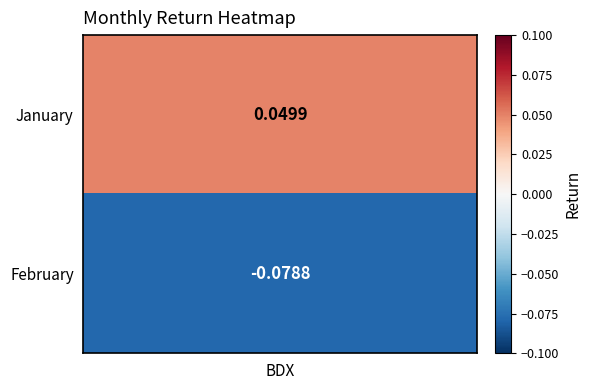

Reading left to right, what are all the values shown in this chart?

0.0	-0.1